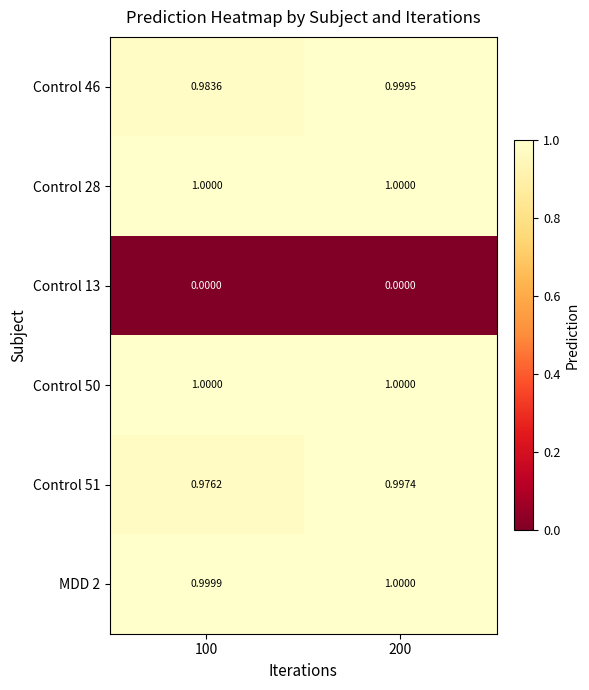

Which category has the highest value across all series?

200